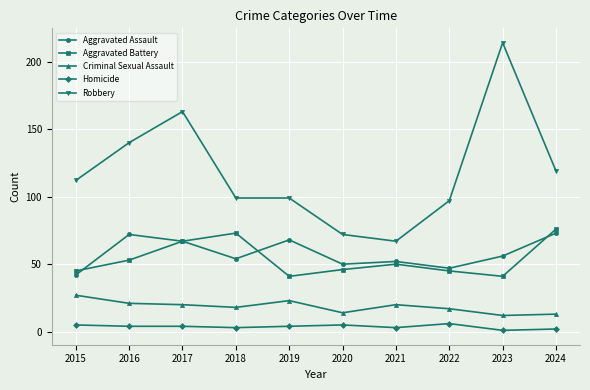

True or false: Aggravated Assault and Aggravated Battery cross at least once.

True